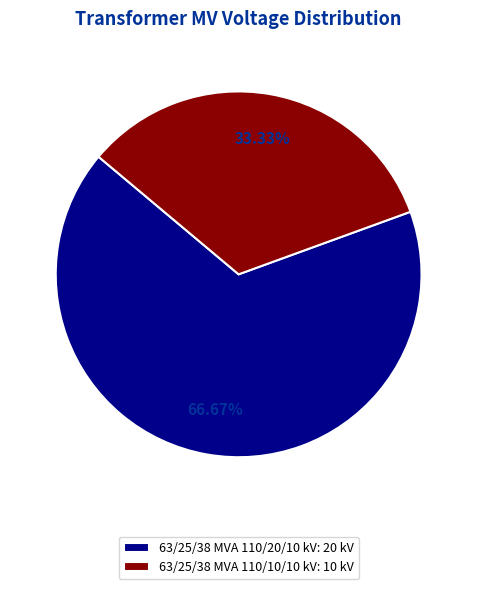

The 63/25/38 MVA 110/20/10 kV slice represents 73% of the pie. True or false?

False